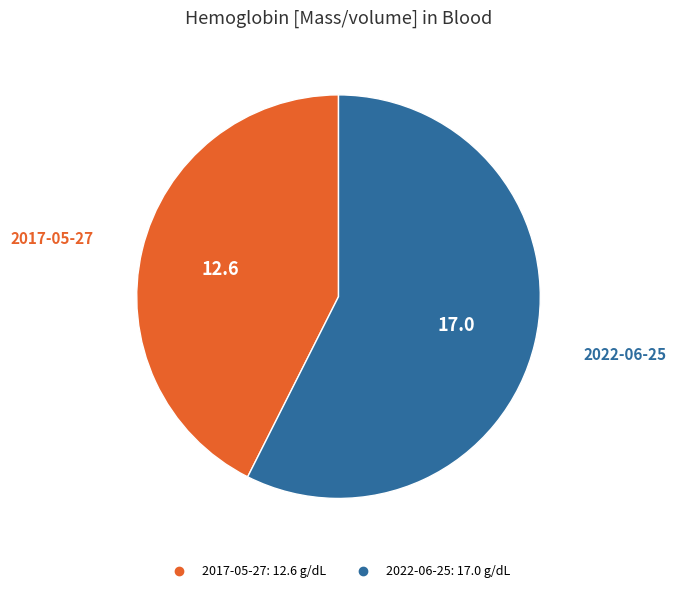

Is there any slice that represents more than half of the pie?

Yes